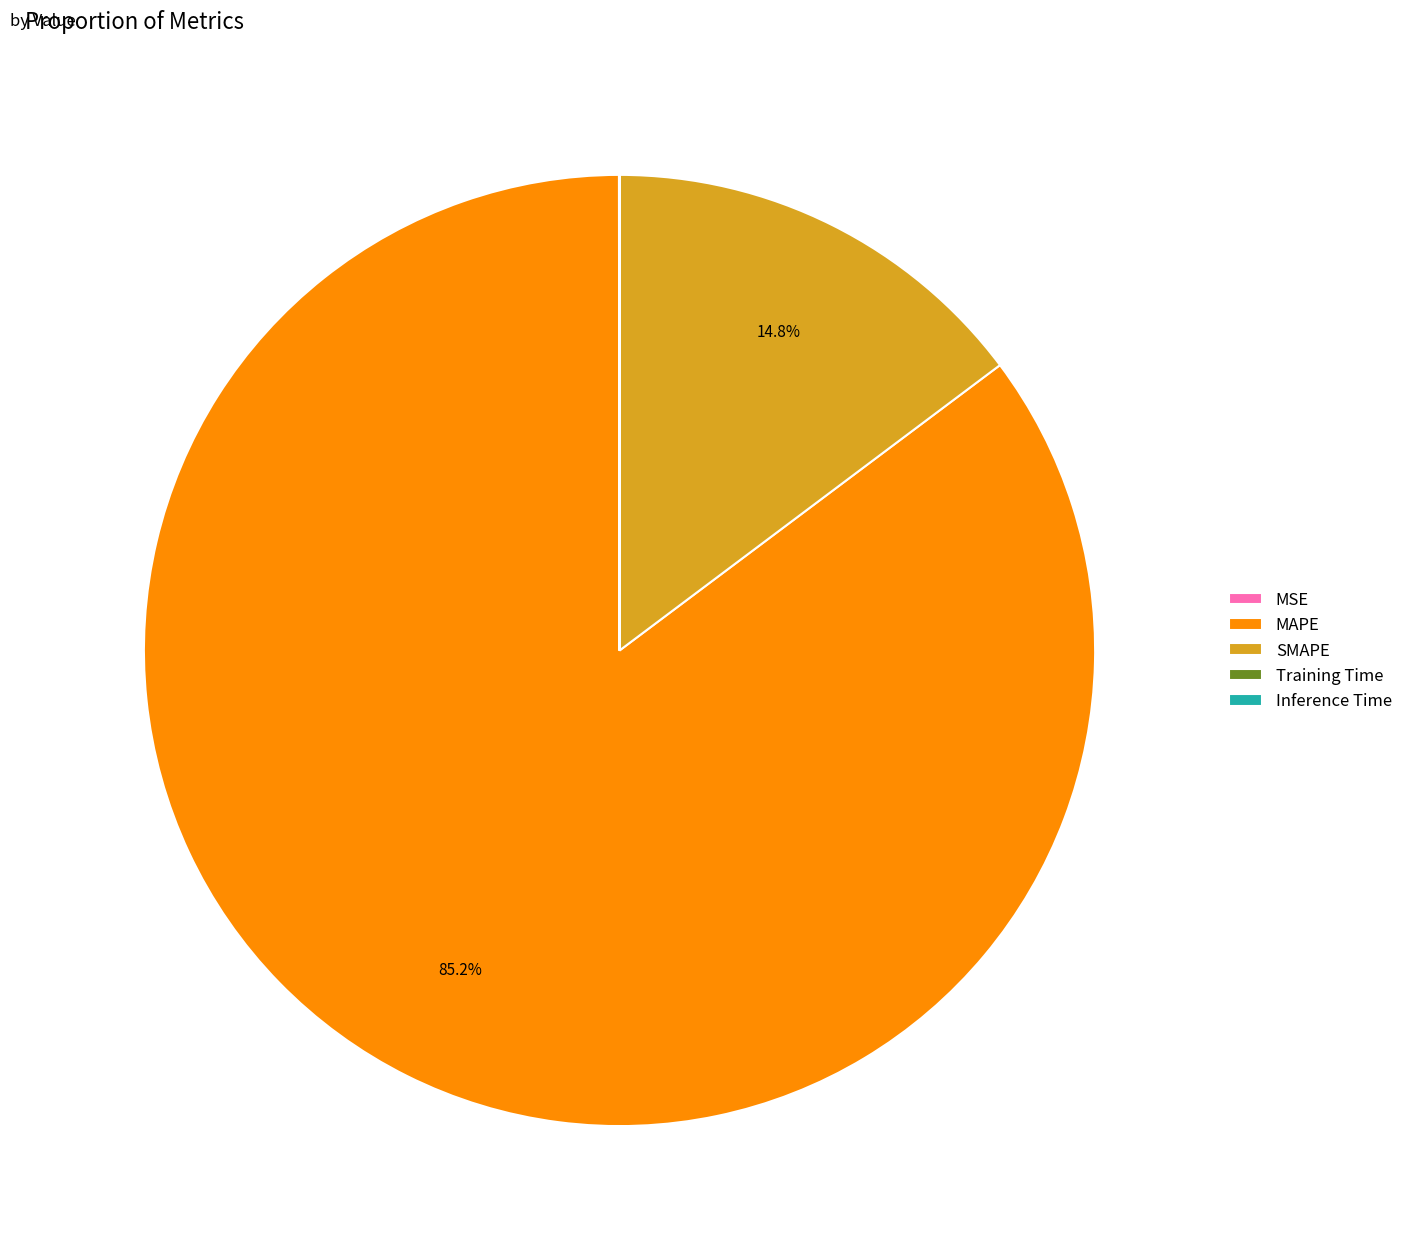

What is the majority slice?

MAPE